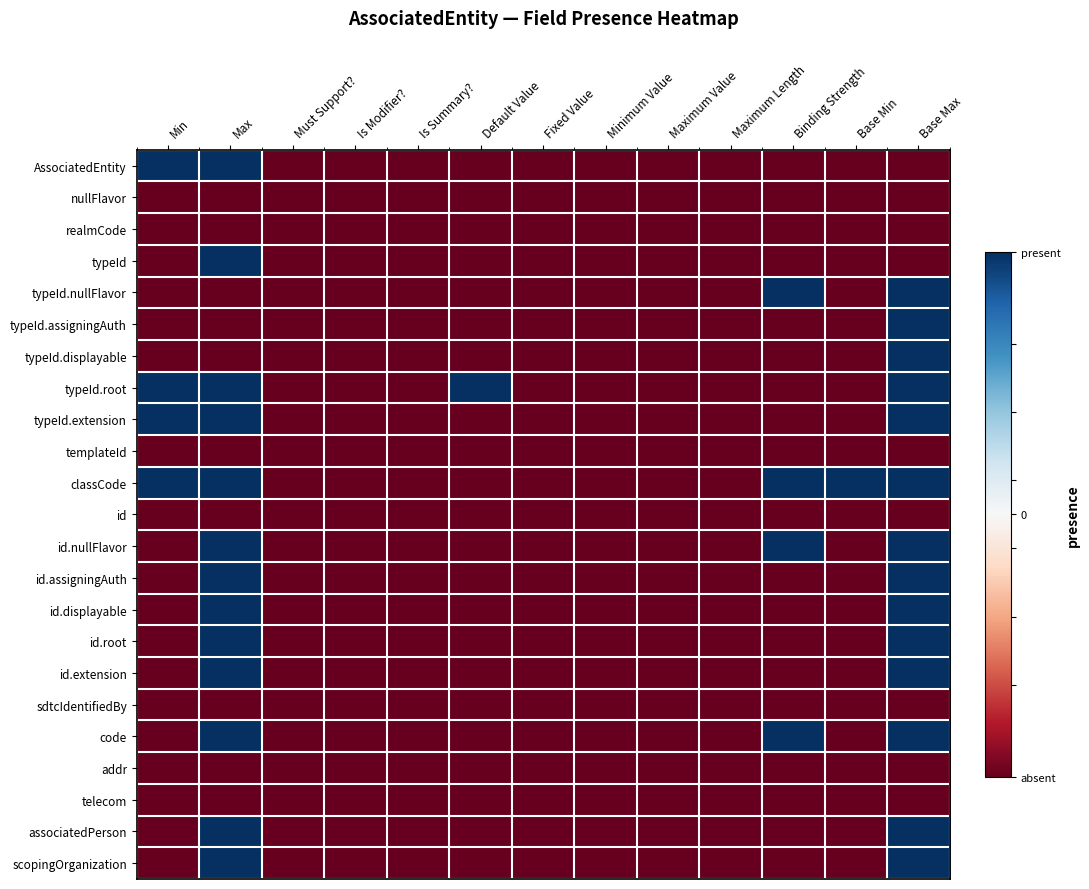

At how many categories does at least one series exceed 0?

6